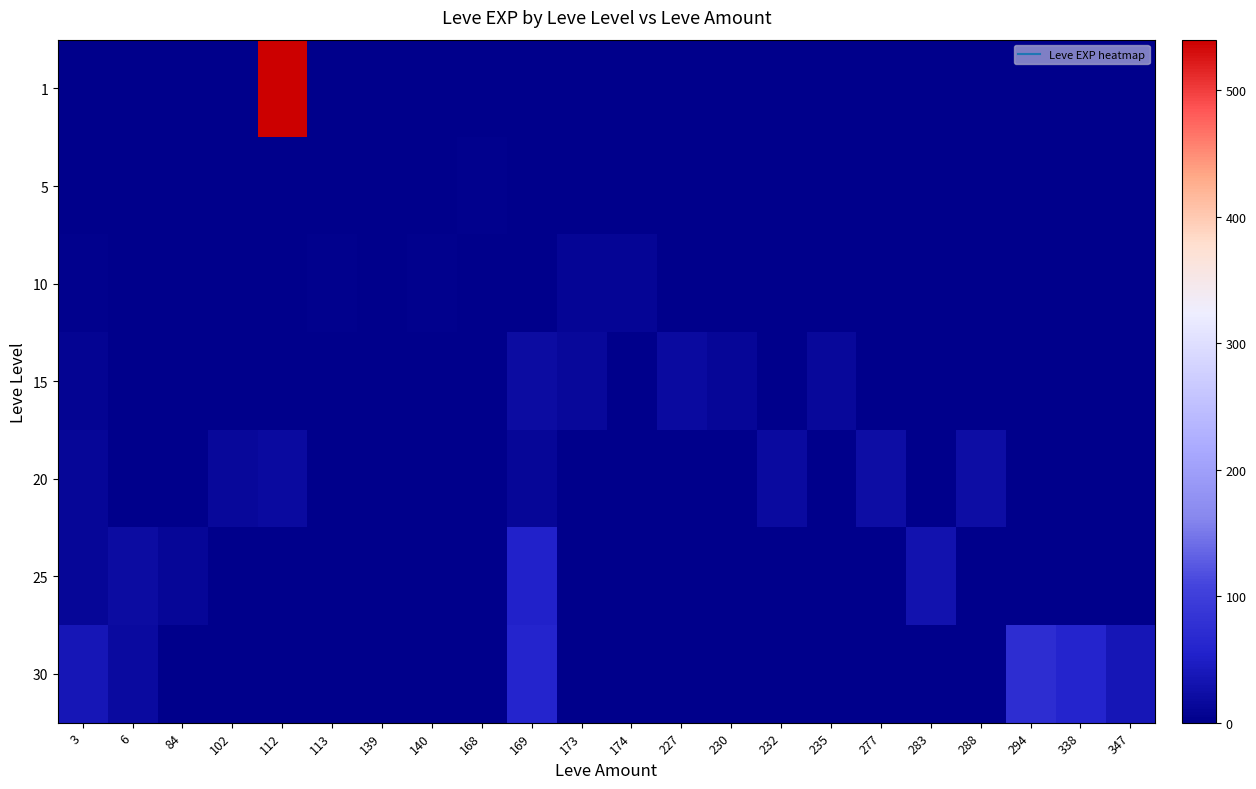

What is the total value across all series at 139?

1